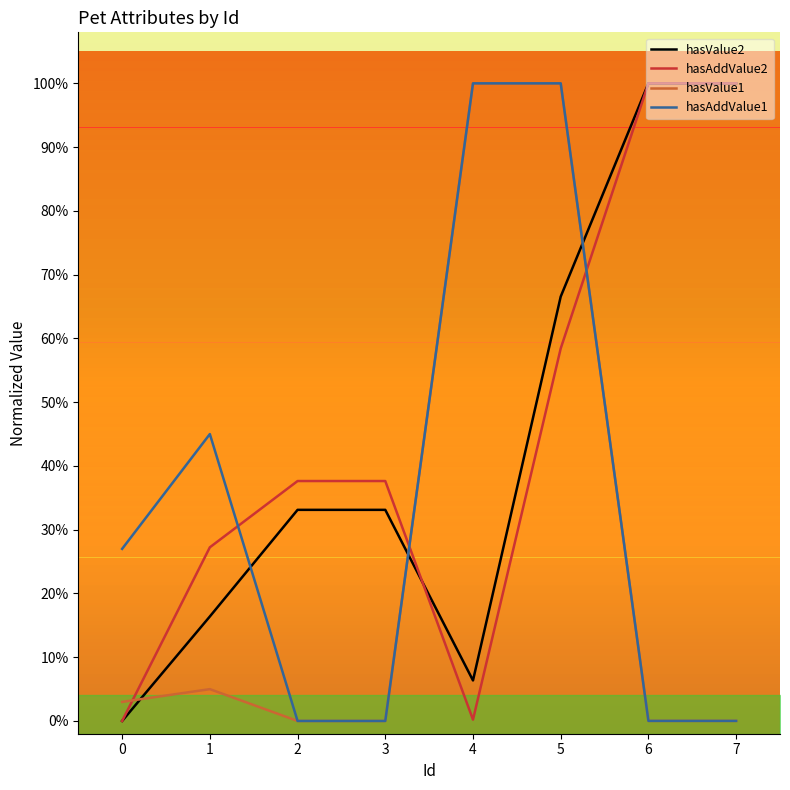

Reading left to right, transcribe all the data shown in this chart.

hasValue2: 0=0.0	1=0.2	2=0.3	3=0.3	4=0.1	5=0.7	6=1.0	7=1.0
hasAddValue2: 0=0.0	1=0.3	2=0.4	3=0.4	4=0.0	5=0.6	6=1.0	7=1.0
hasValue1: 0=0.0	1=0.0	2=0.0	3=0.0	4=1.0	5=1.0	6=0.0	7=0.0
hasAddValue1: 0=0.3	1=0.4	2=0.0	3=0.0	4=1.0	5=1.0	6=0.0	7=0.0